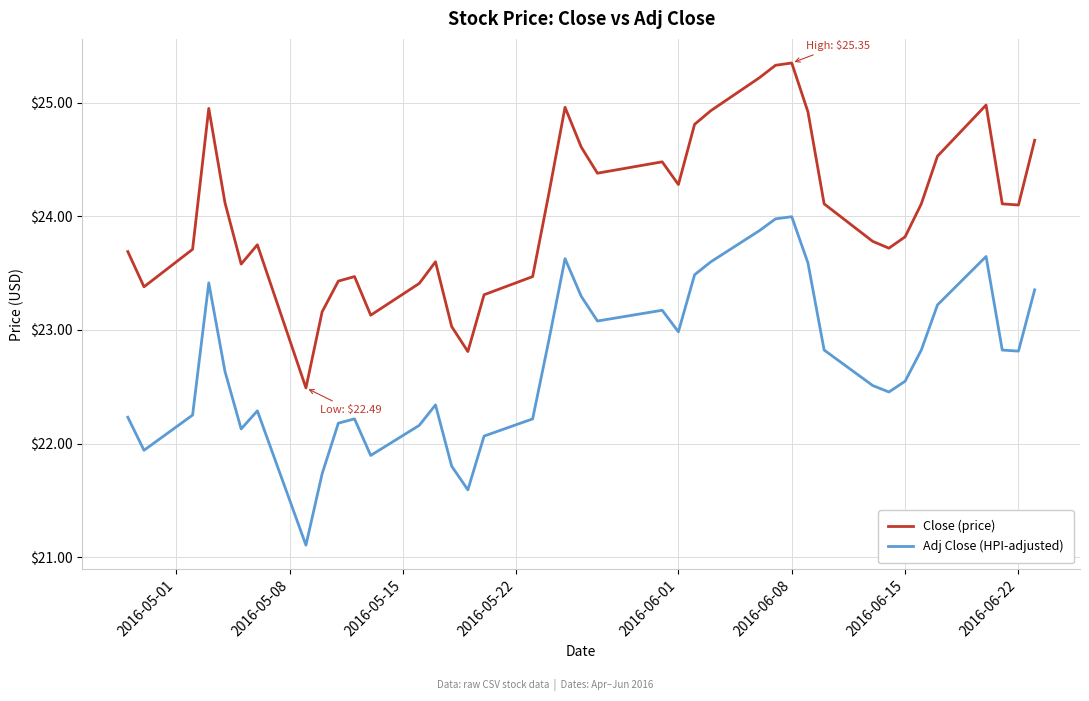

True or false: Adj Close (HPI-adjusted) and Close (price) cross at least once.

False